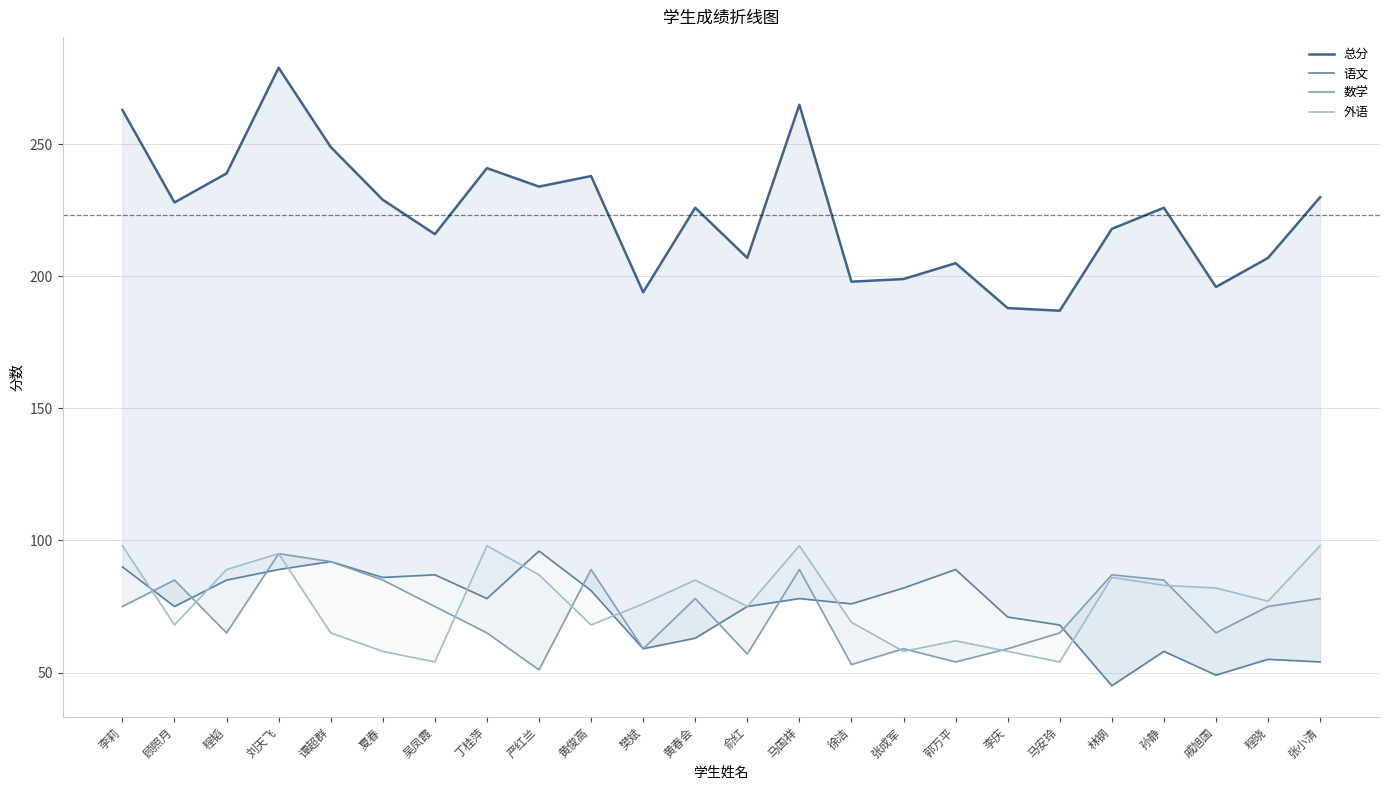

What is the spread (max minus min) of values at 黄俊高?

170